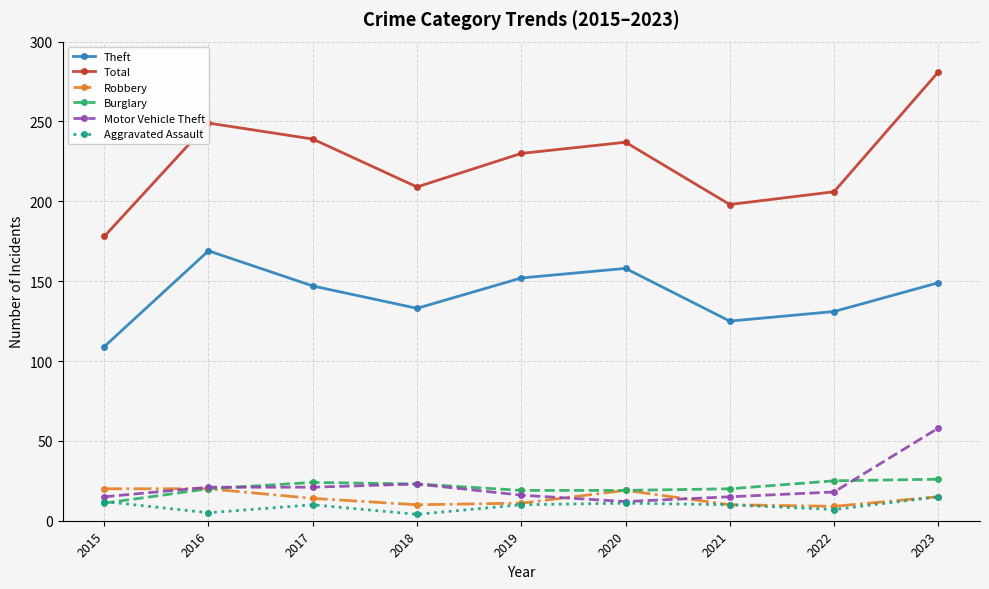

Which series has the largest range (max minus min)?

Total